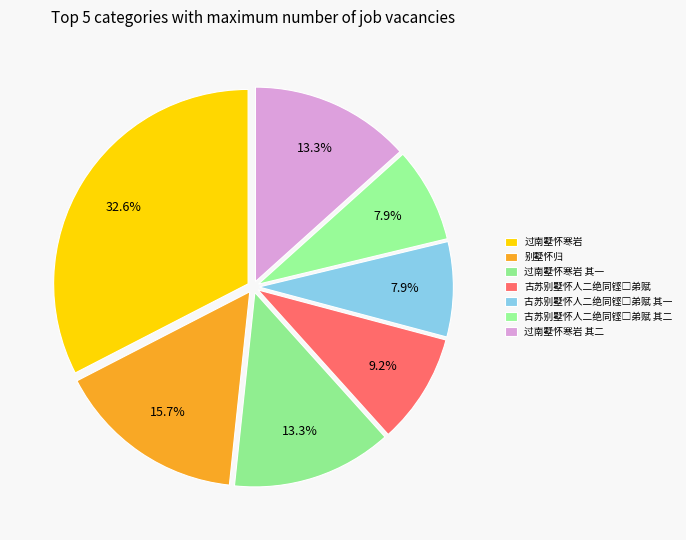

True or false: 过南墅怀寒岩 accounts for 33% of the total.

True